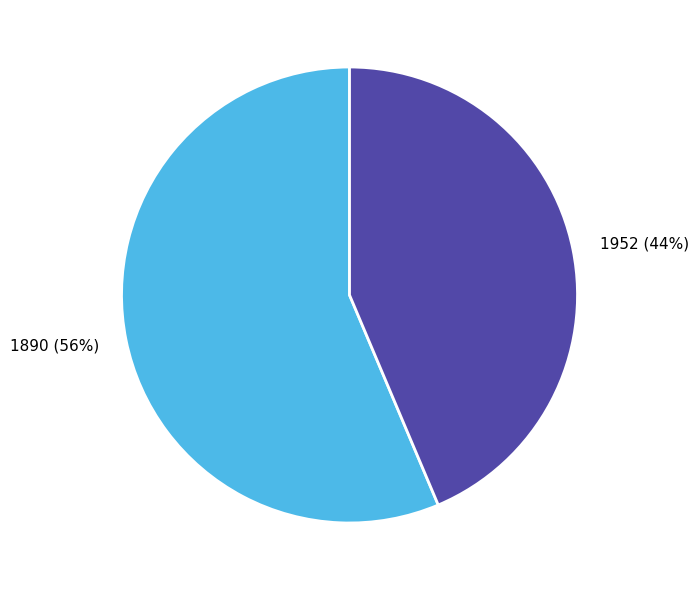

To the nearest percent, what is the average slice percentage?

50%